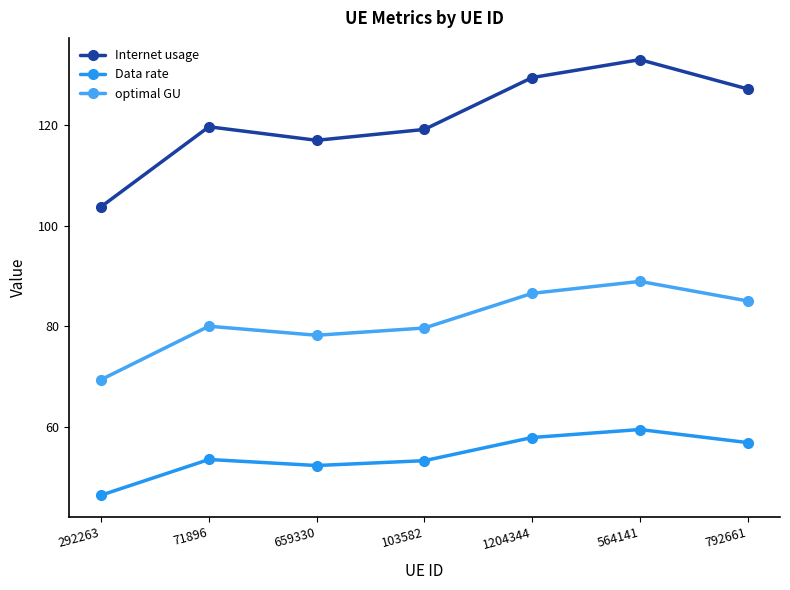

Rank the series at 1204344 from lowest to highest value.

Data rate, optimal GU, Internet usage